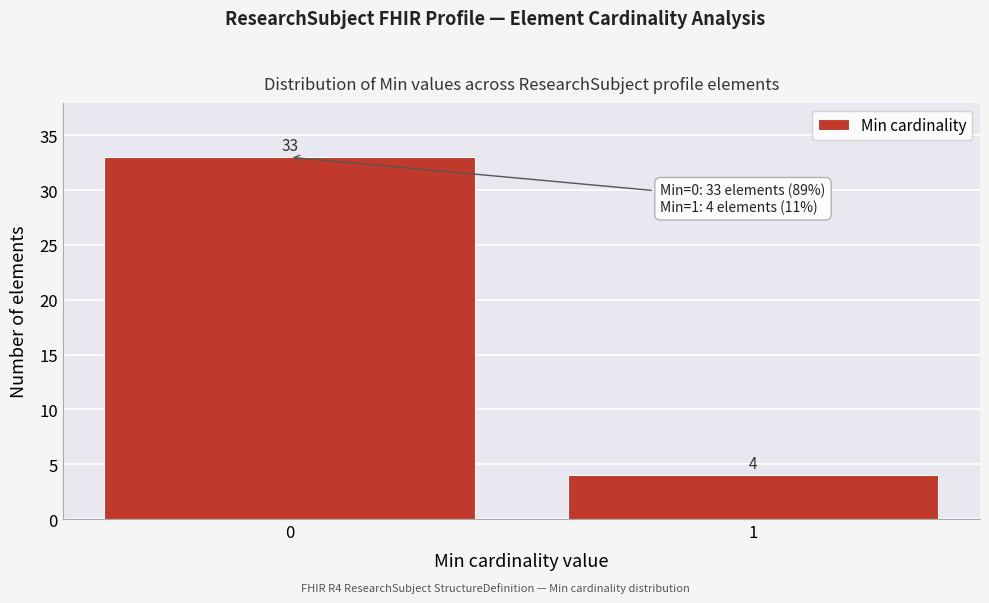

Reading right to left, extract all data points from this chart.

1=4	0=33